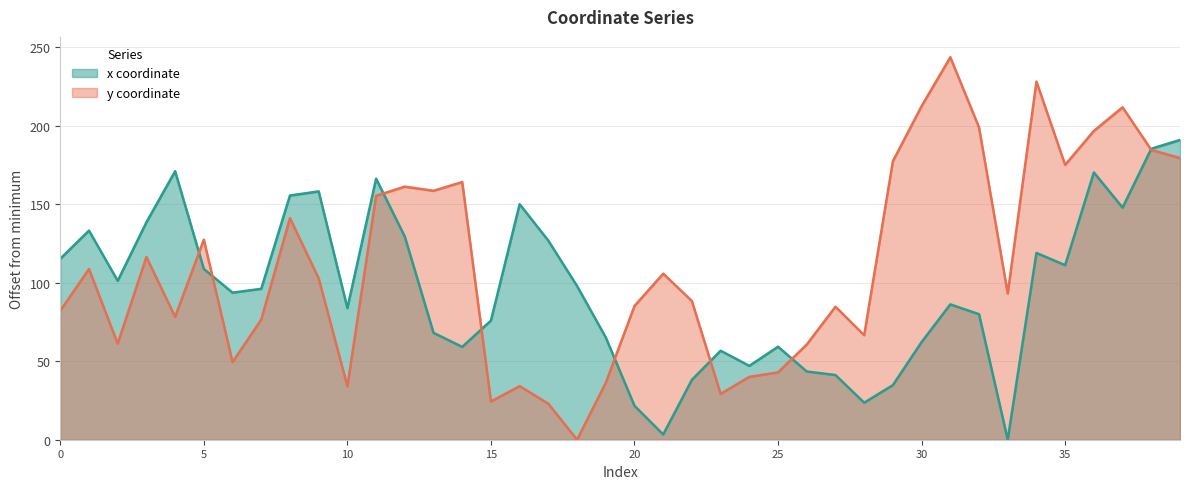

Which series has the widest spread of values?

y